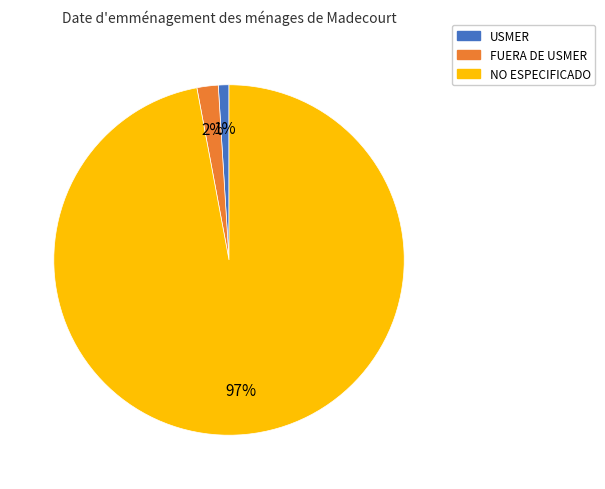

What percentage is the NO ESPECIFICADO slice, to the nearest percent?

97%